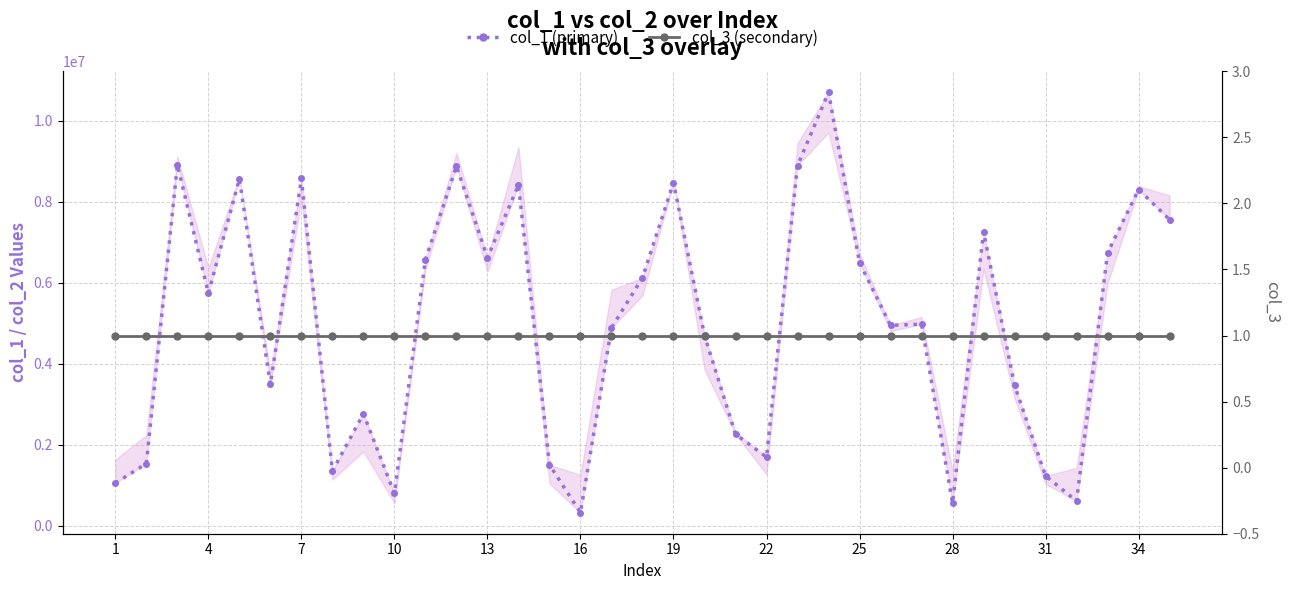

True or false: col_3 (secondary) and col_1 (primary) cross at least once.

False